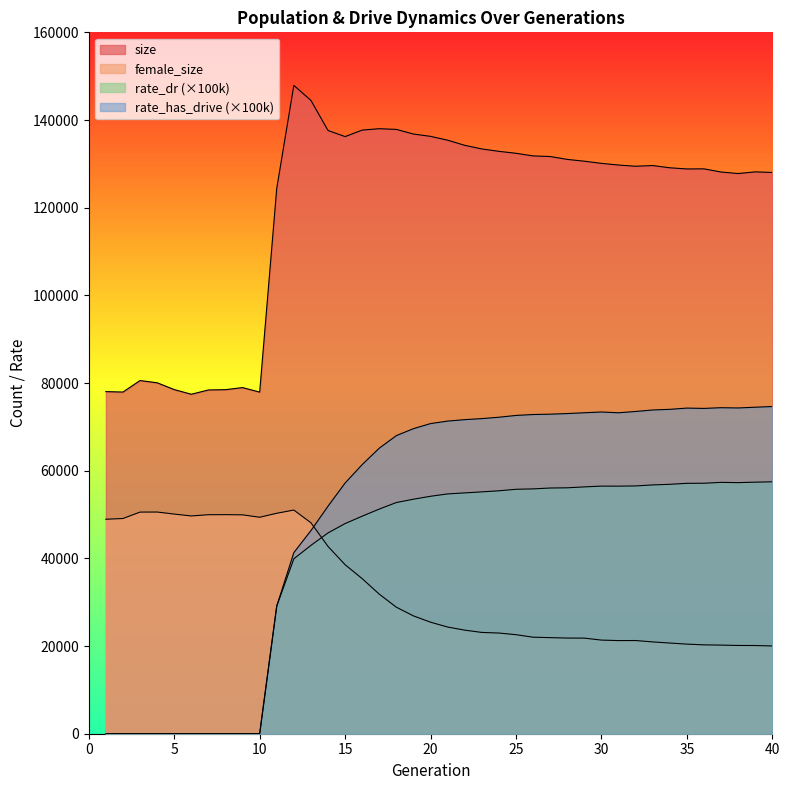

What is the sum of the size values at 14 and 34?

266713.0